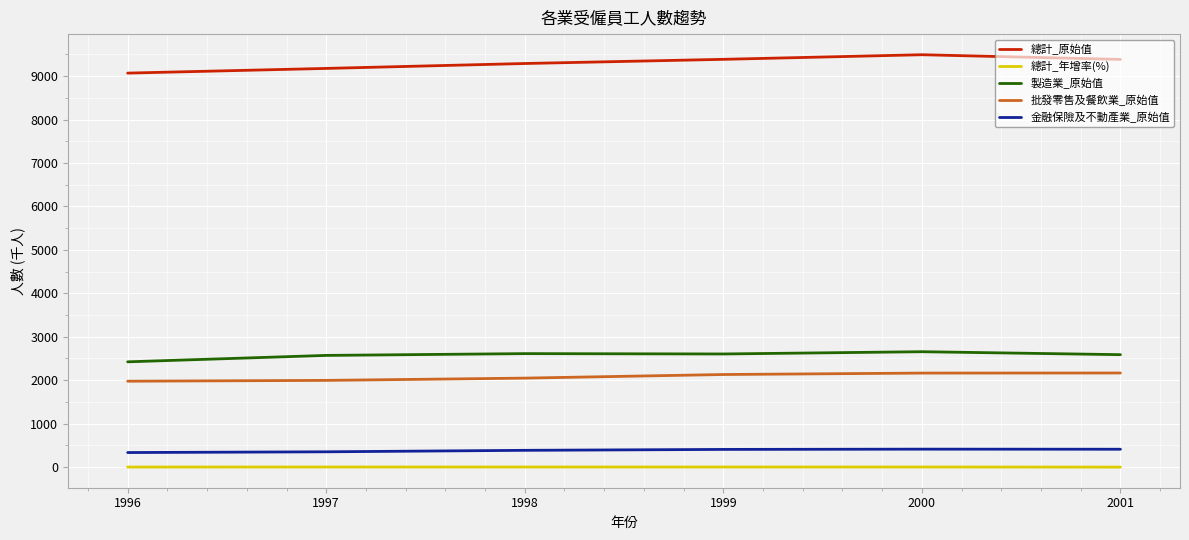

What is the maximum value for 批發零售及餐飲業_原始值?

2165.0